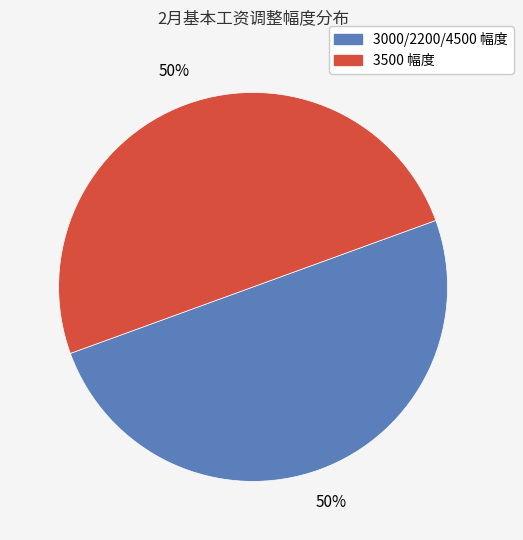

To the nearest percent, what is the average slice percentage?

50%